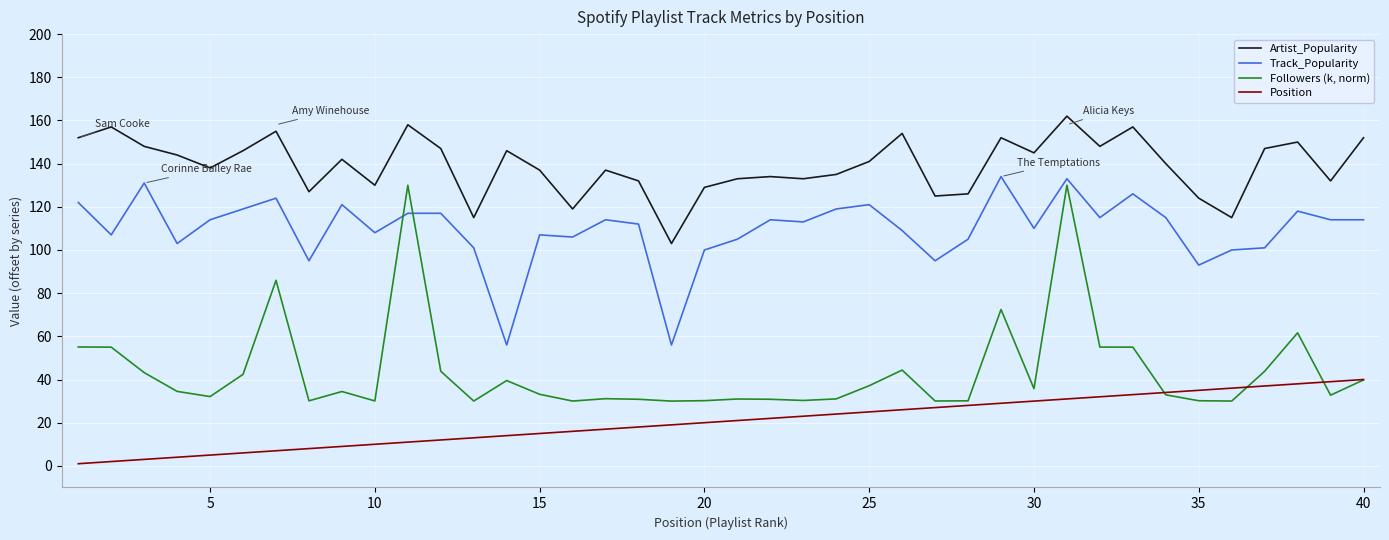

List the series in order of their peak value, lowest first.

Position, Followers (k, norm), Track_Popularity, Artist_Popularity